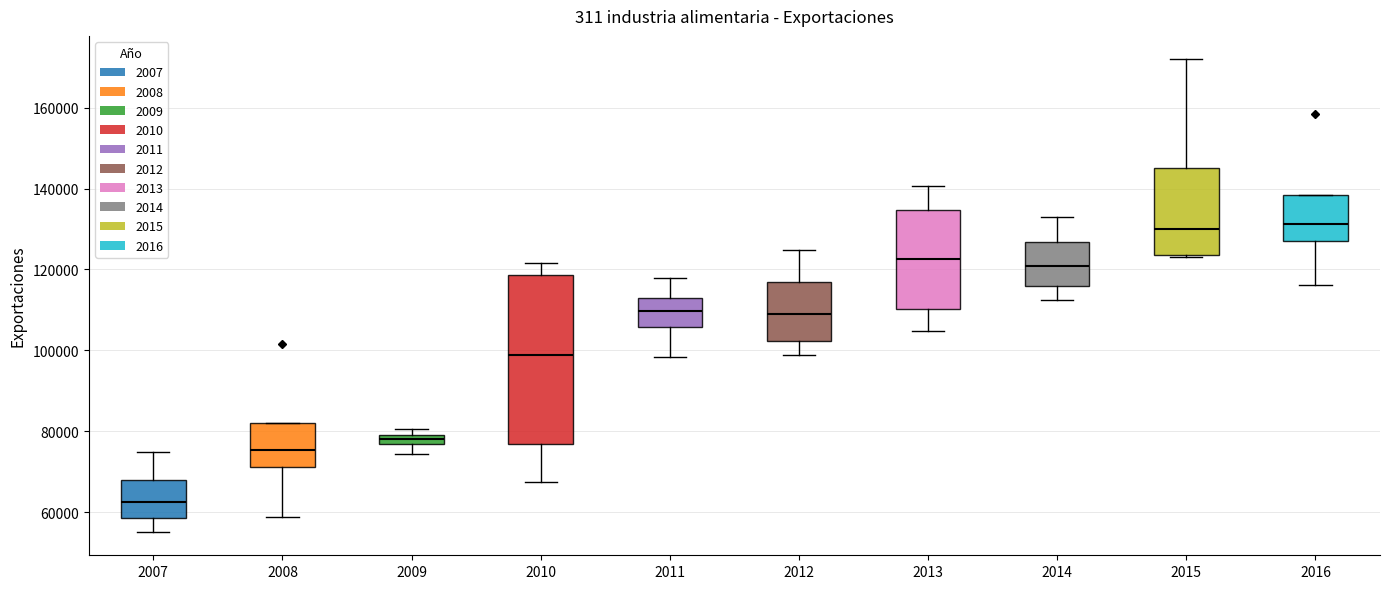

Where is the lower edge of the box at x = 2014 on the y-axis? The values are not printed on the chart, so give them approximately, as read against the axis.

116000